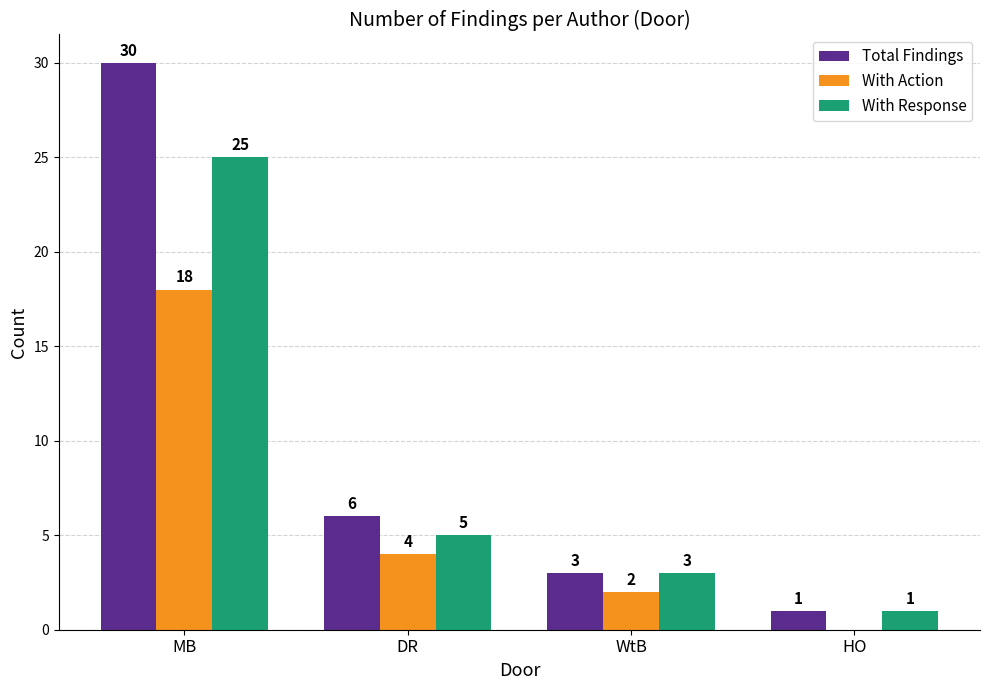

Between DR and HO, which series saw the biggest shift?

Total Findings